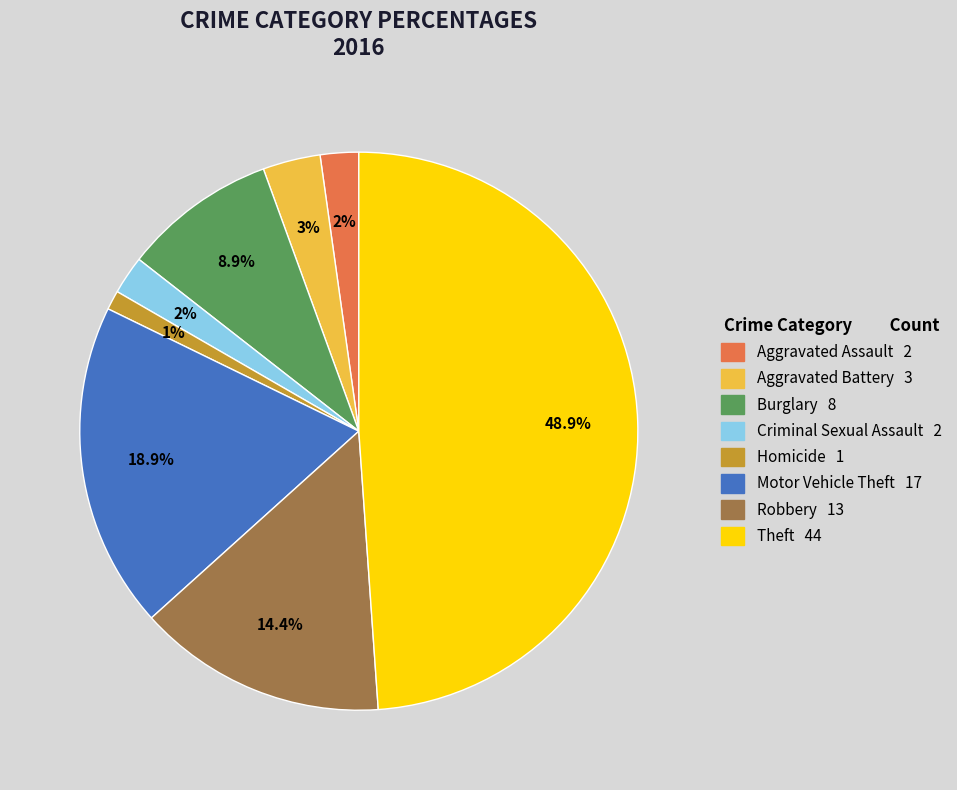

Is there a majority slice in this chart?

No